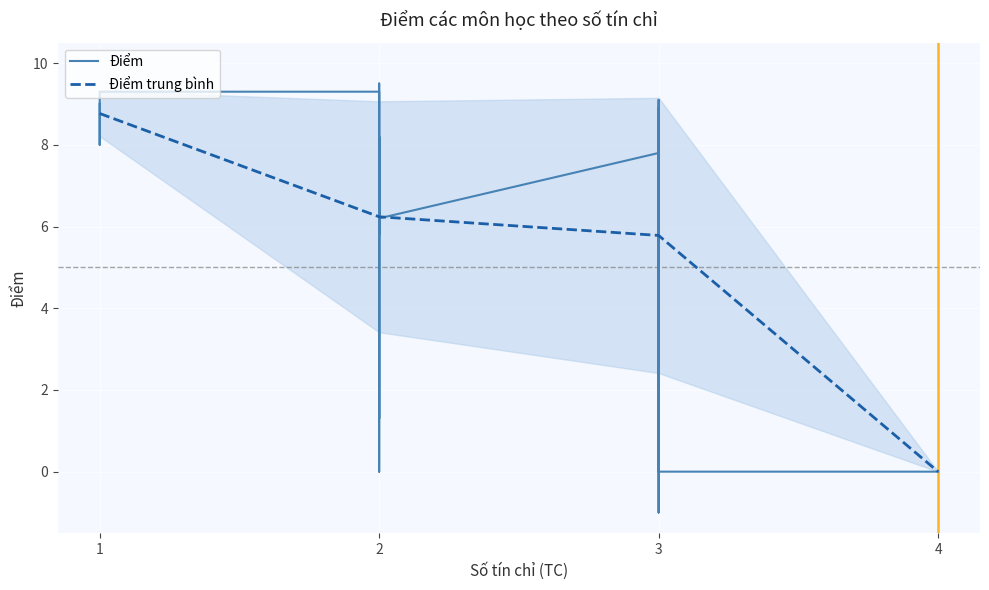

What is the value of the 10th point from the left?

6.0